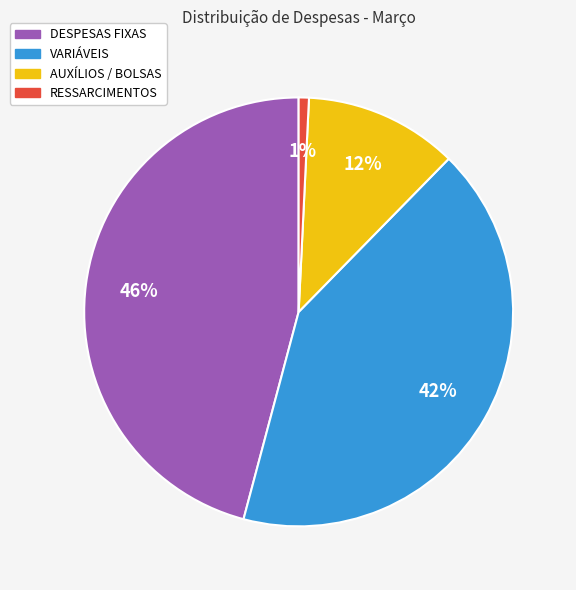

Is VARIÁVEIS the majority of the pie?

No